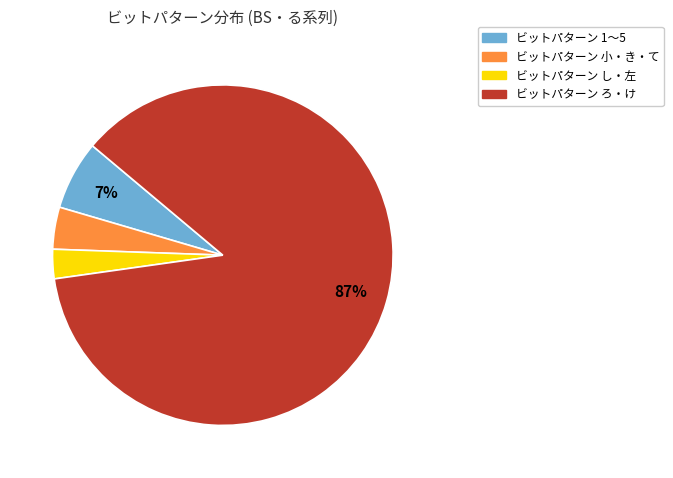

Is there a majority slice in this chart?

Yes